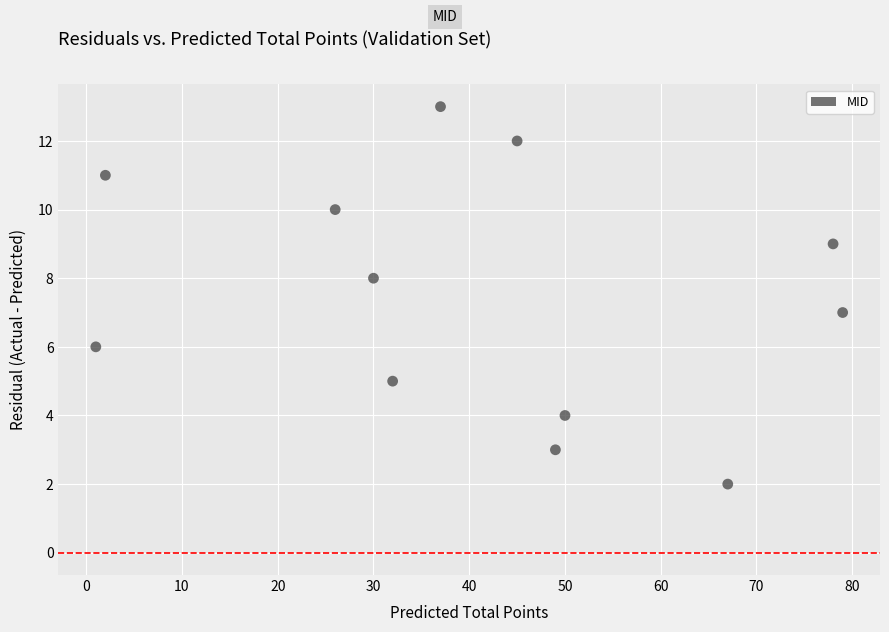

What is the average Y value?

7.5